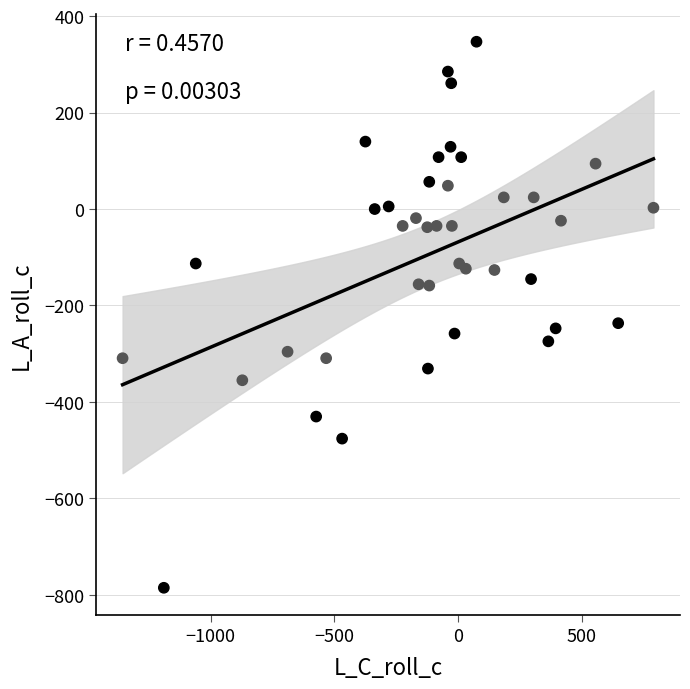

What is the range of Y values (max minus min)?

1132.5